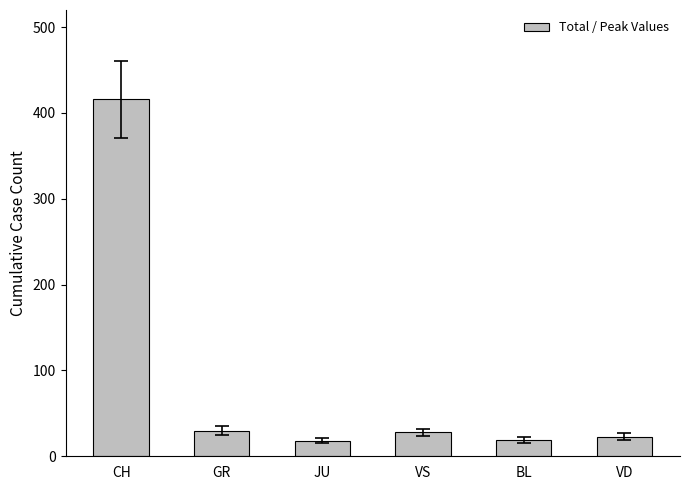

What is the label of the 6th bar from the right?

CH